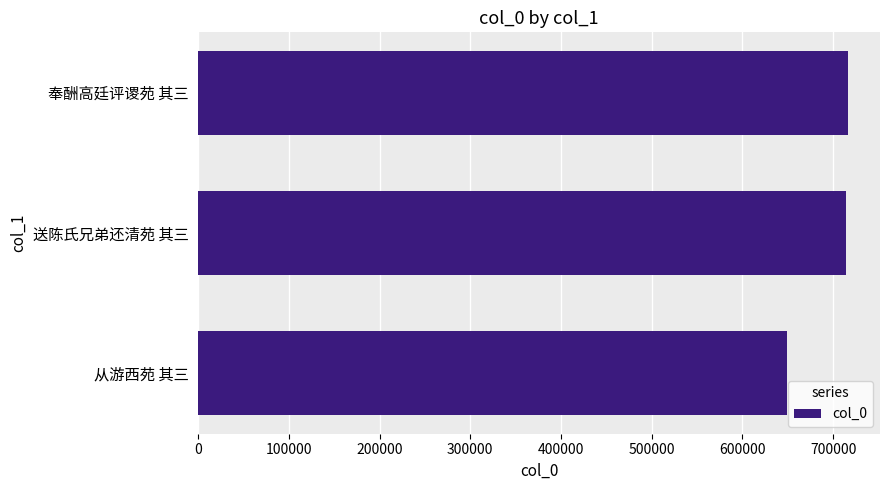

Where is the data nearest to the value 682477?

送陈氏兄弟还清苑 其三